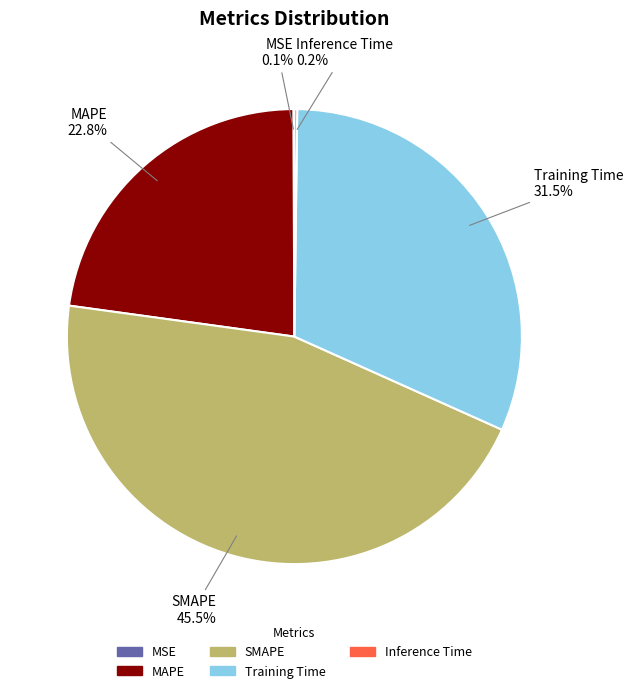

Approximately how many times larger is the value at Training Time compared to SMAPE?

0.7